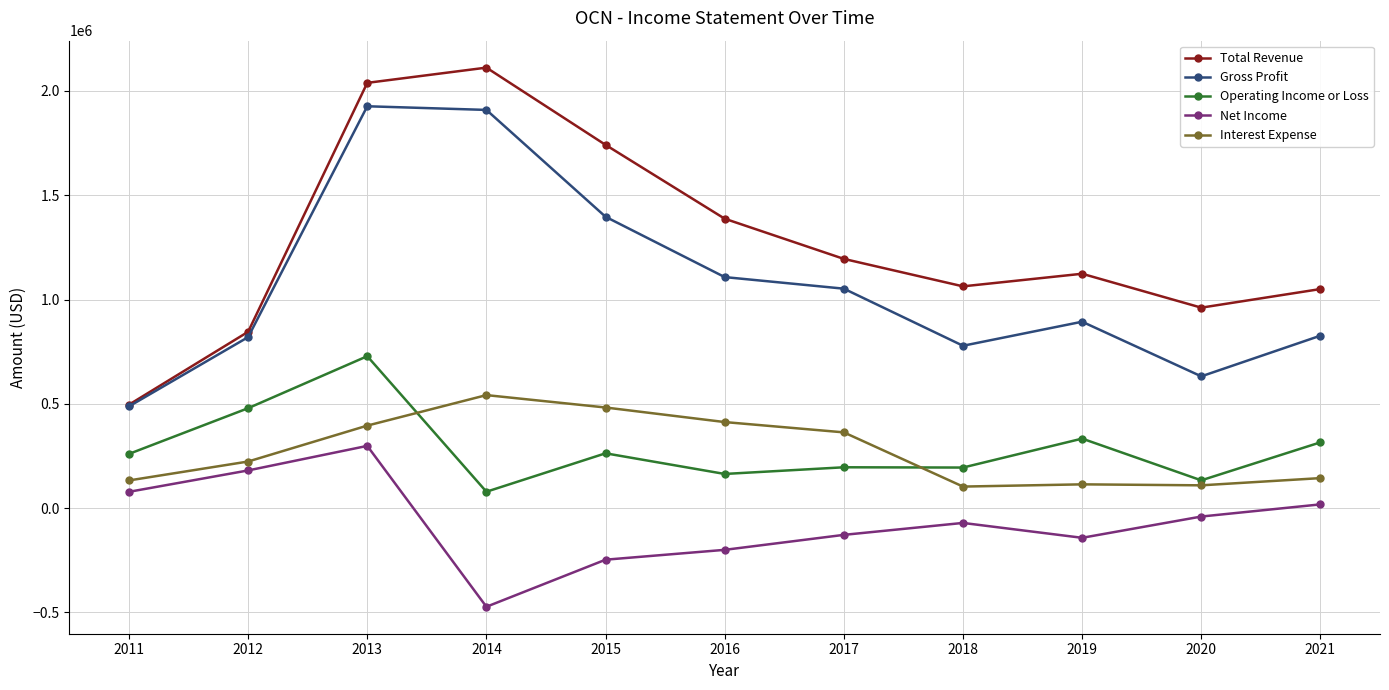

Rank the series at 2015 from highest to lowest value.

Total Revenue, Gross Profit, Interest Expense, Operating Income or Loss, Net Income